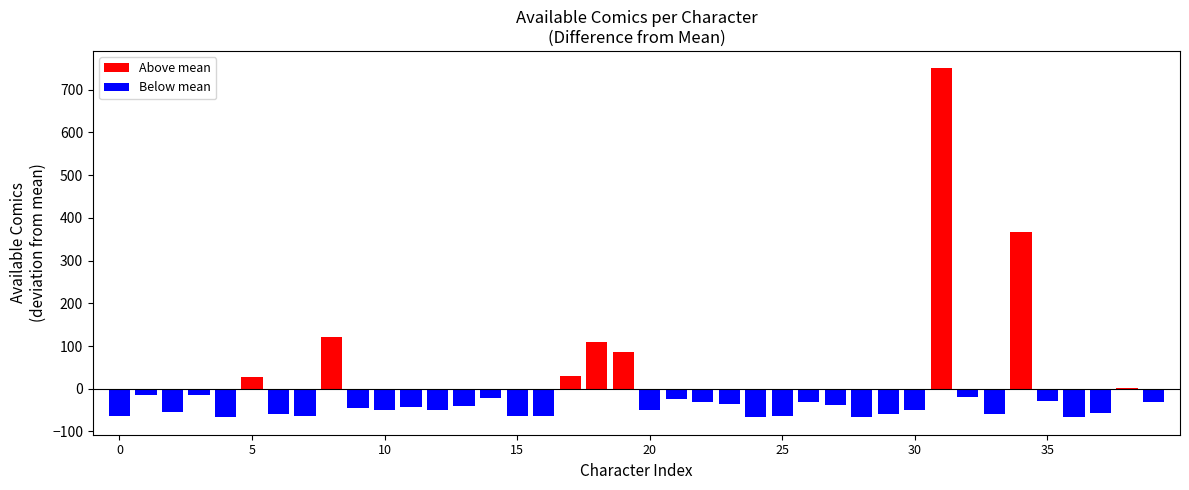

Reading right to left, transcribe all the data shown in this chart.

Callisto=36	Caliban=70	Calamity=11	Cable (Ultimate)=2	Cable (Deadpool)=38	Cable=435	Bedlam=8	Beast (Ultimate)=49	Beast=818	Beak=17	Battlestar=9	Battering Ram=2	Batroc the Leaper=30	Bastion=37	Barracuda=5	Baroness S'Bak=1	Baron Zemo (Helmut Zemo)=32	Baron Zemo (Heinrich Zemo)=37	Baron Strucker=44	Baron Mordo (Karl Mordo)=19	Banshee (Theresa Rourke)=154	Banshee=177	Balder=98	Ajak=4	Air-Walker (Gabriel Lan)=4	Agents of Atlas=45	Agent Zero=28	Agent X (Nijo)=18	Agent Brand=24	Agatha Harkness=19	Aero (Aero)=23	Adam Warlock=188	Abyss (Age of Apocalypse)=3	Abyss=8	Absorbing Man=96	Abomination (Ultimate)=2	Abomination (Emil Blonsky)=53	Aaron Stack=14	A.I.M.=52	A-Bomb (HAS)=4